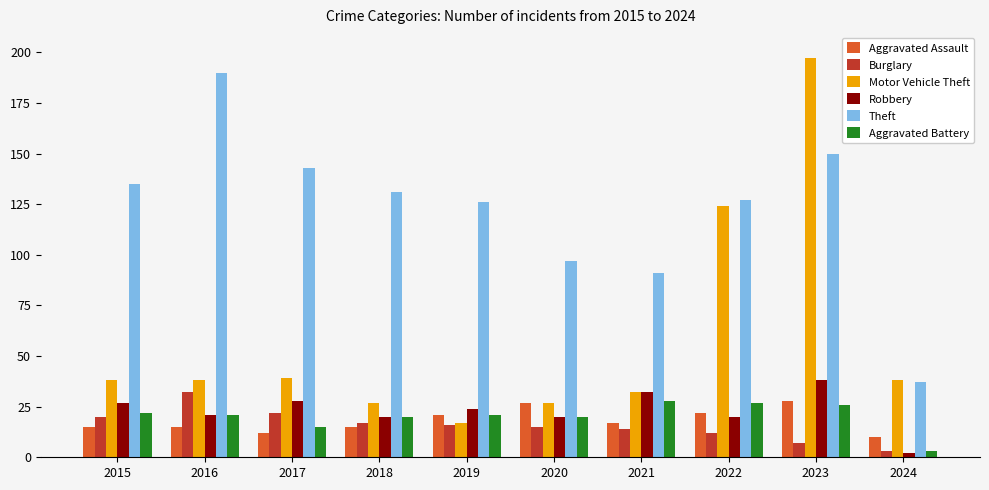

What is the smallest value displayed?

2